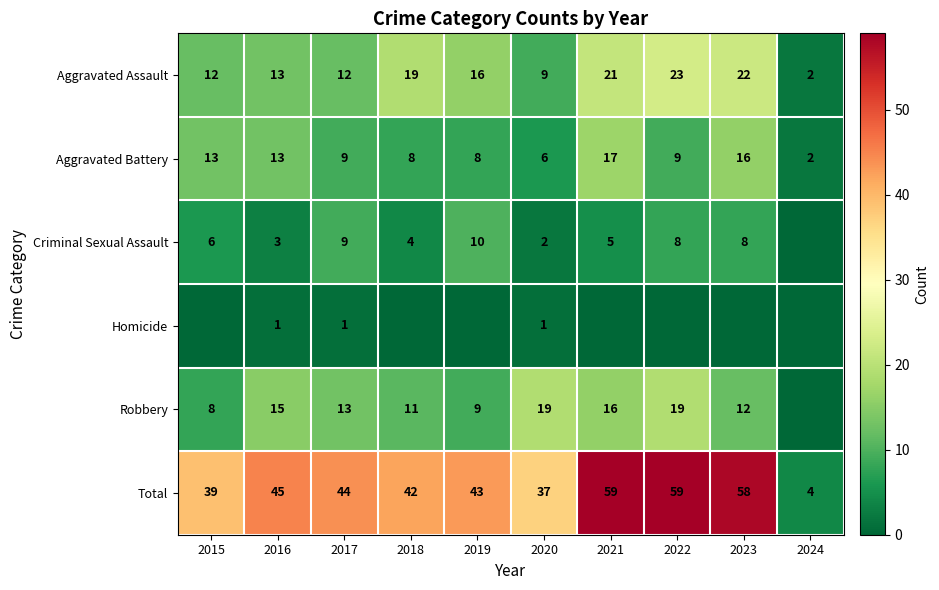

How many categories are shown in the chart?

10